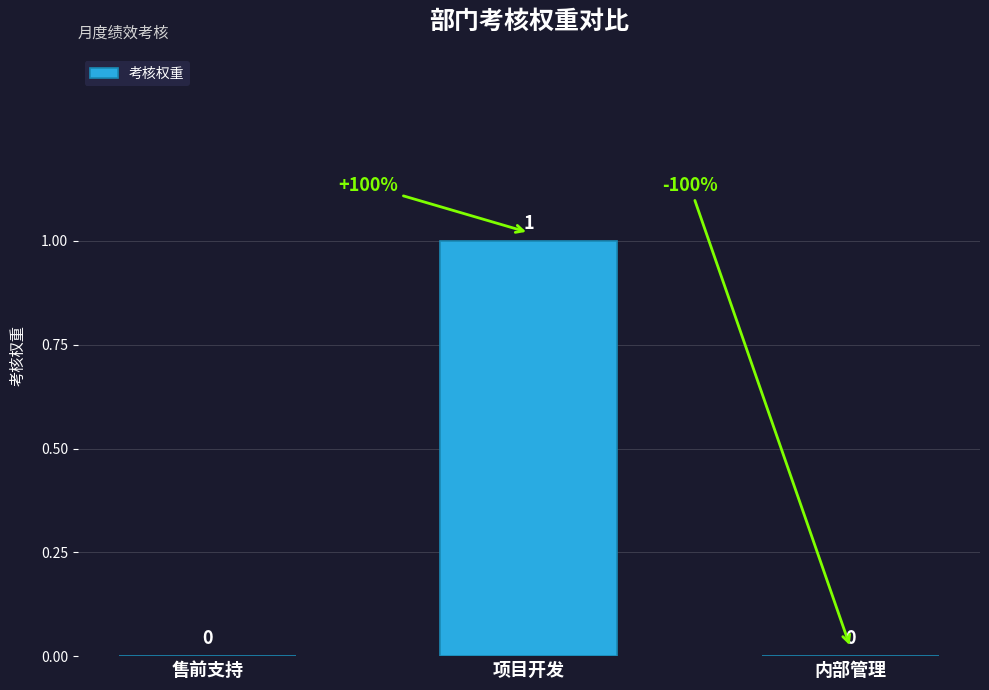

Which label corresponds to the largest value in the chart?

项目开发